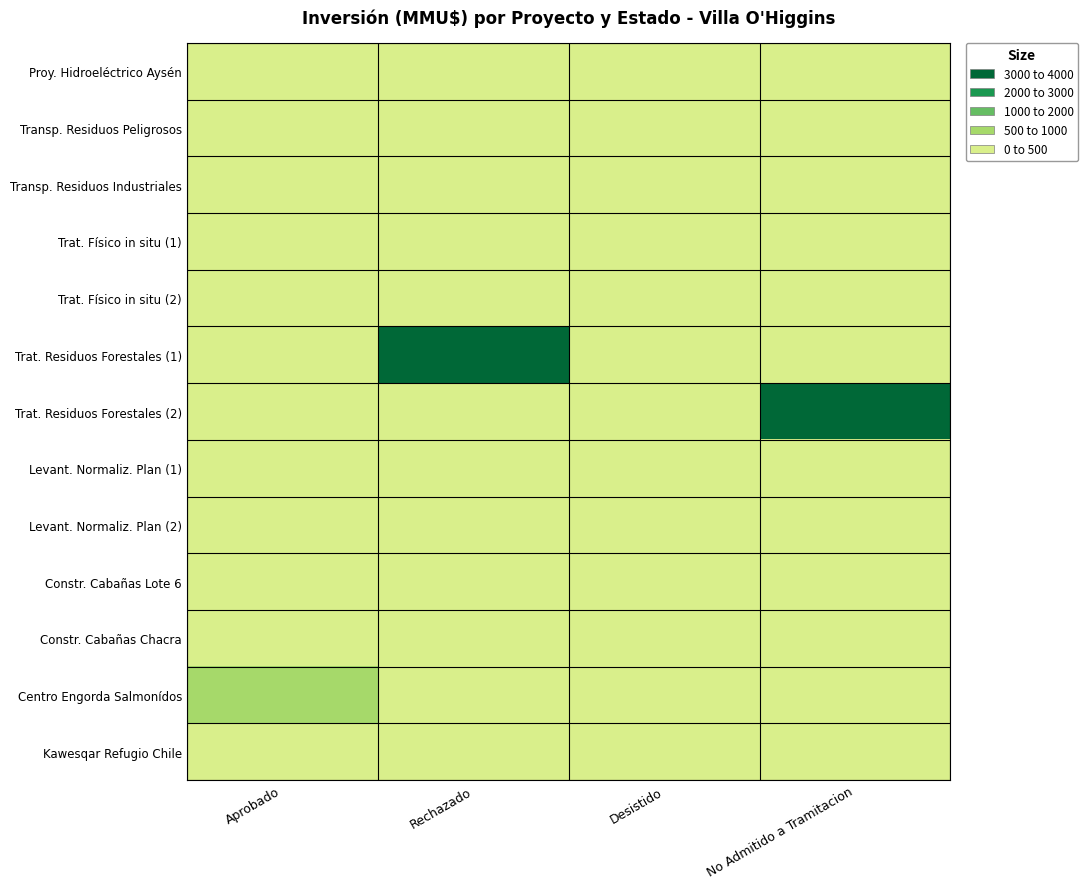

At which category is the sum across all series the highest?

No Admitido a Tramitacion